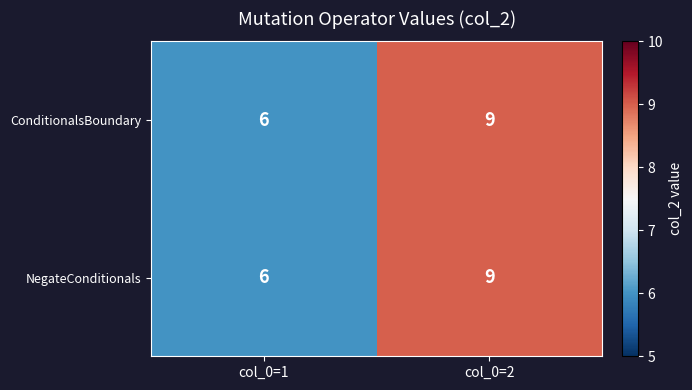

At which category is the sum across all series the highest?

col_0=2